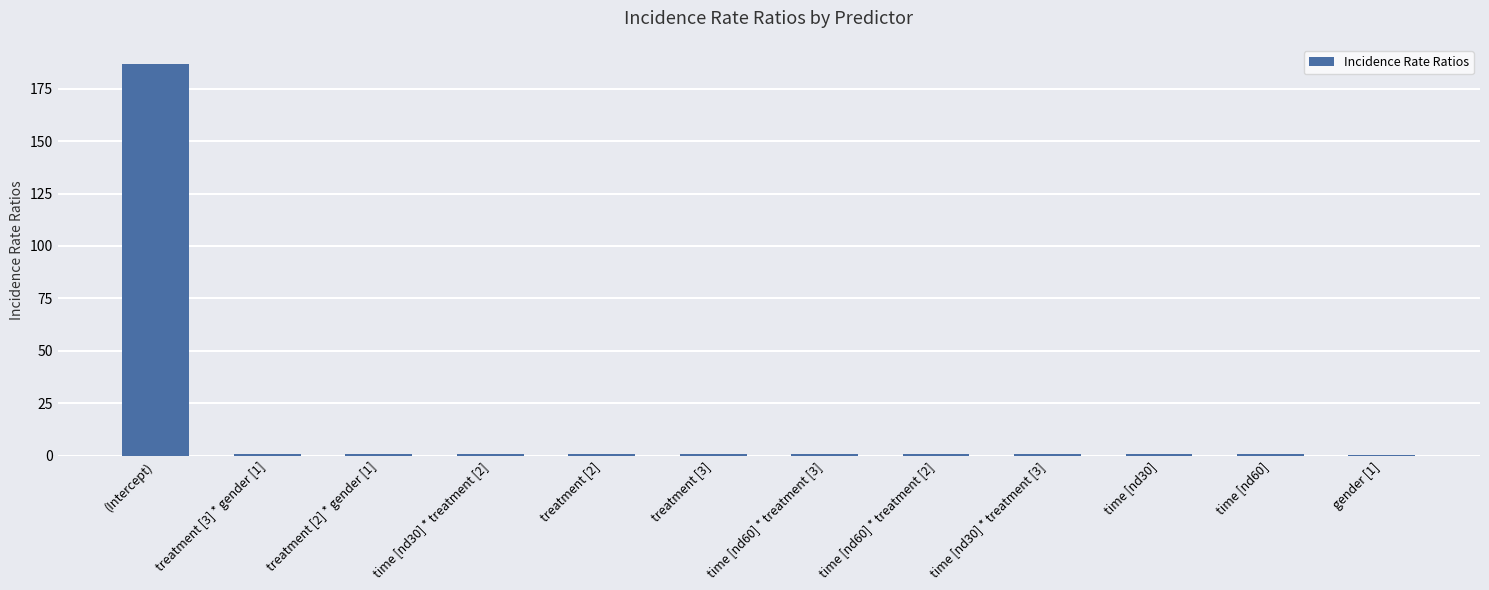

What is the sum of all values?

195.3